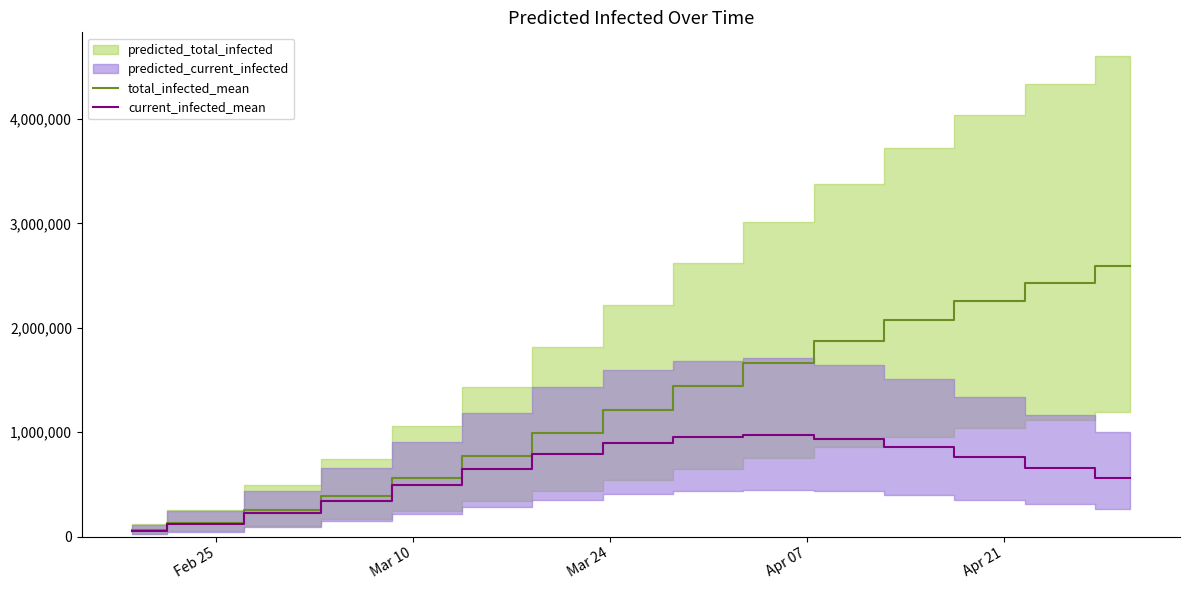

What is the maximum value for current_infected_mean?

970000